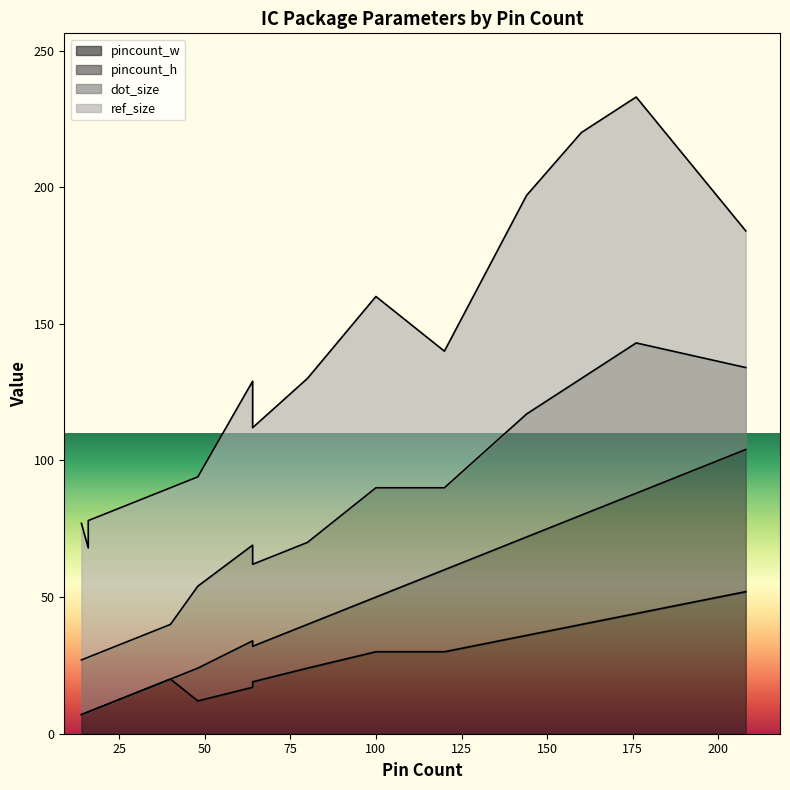

At which label does pincount_h reach its peak?

208